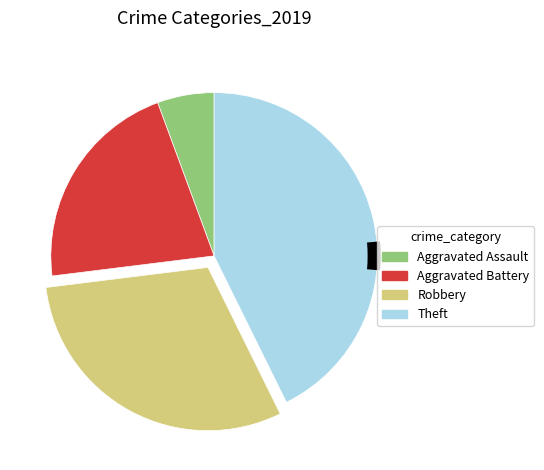

Is there a majority slice in this chart?

No